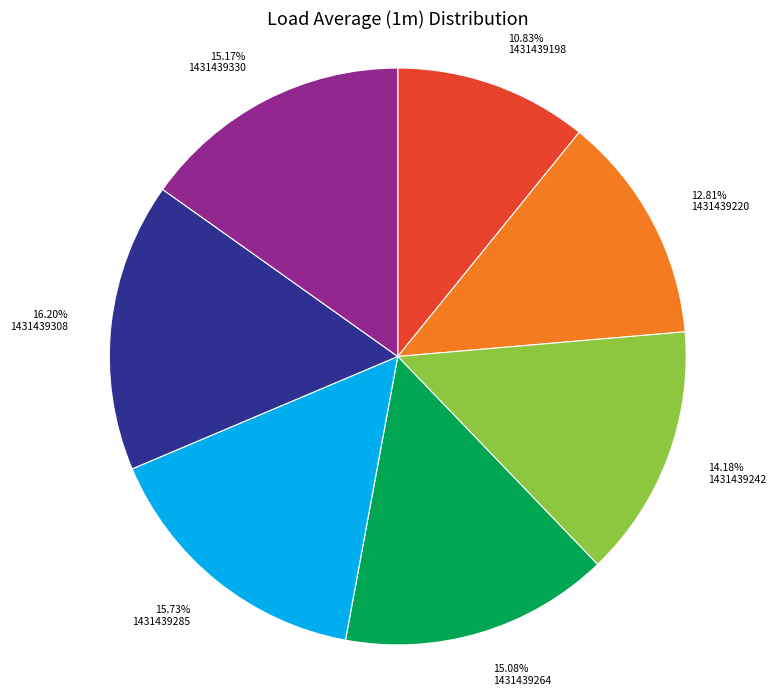

Does 1431439285 represent more than half of the total?

No